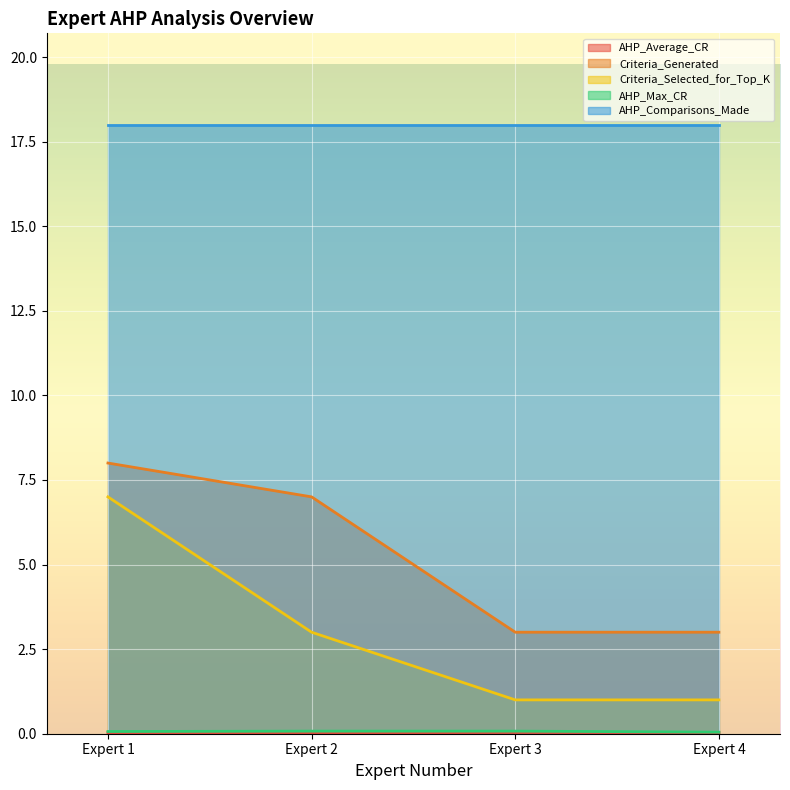

True or false: Criteria_Selected_for_Top_K and AHP_Average_CR cross at least once.

False